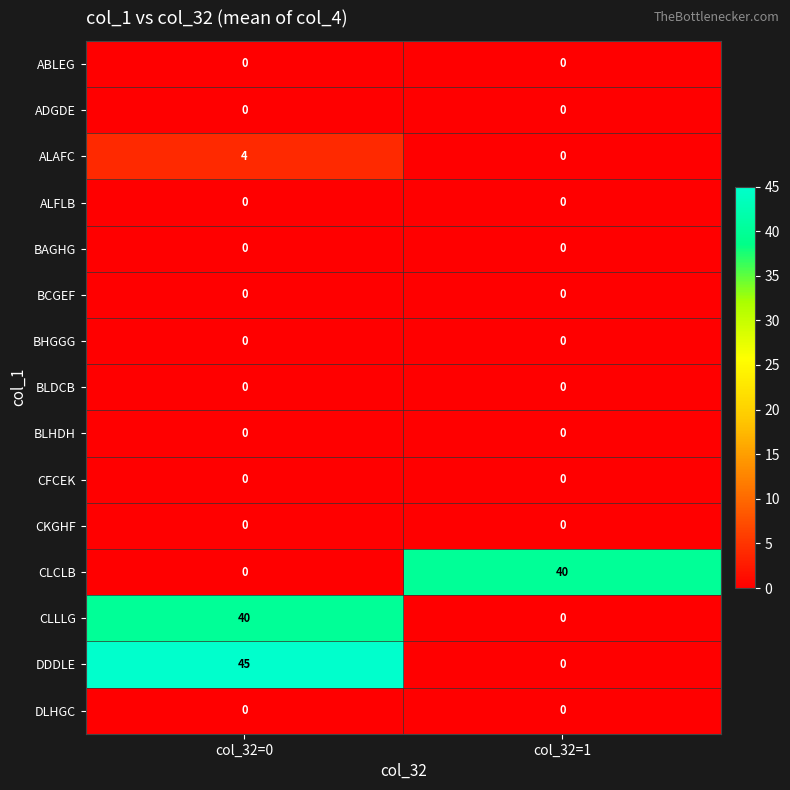

The CLCLB series shows 40 at col_32=1. True or false?

True